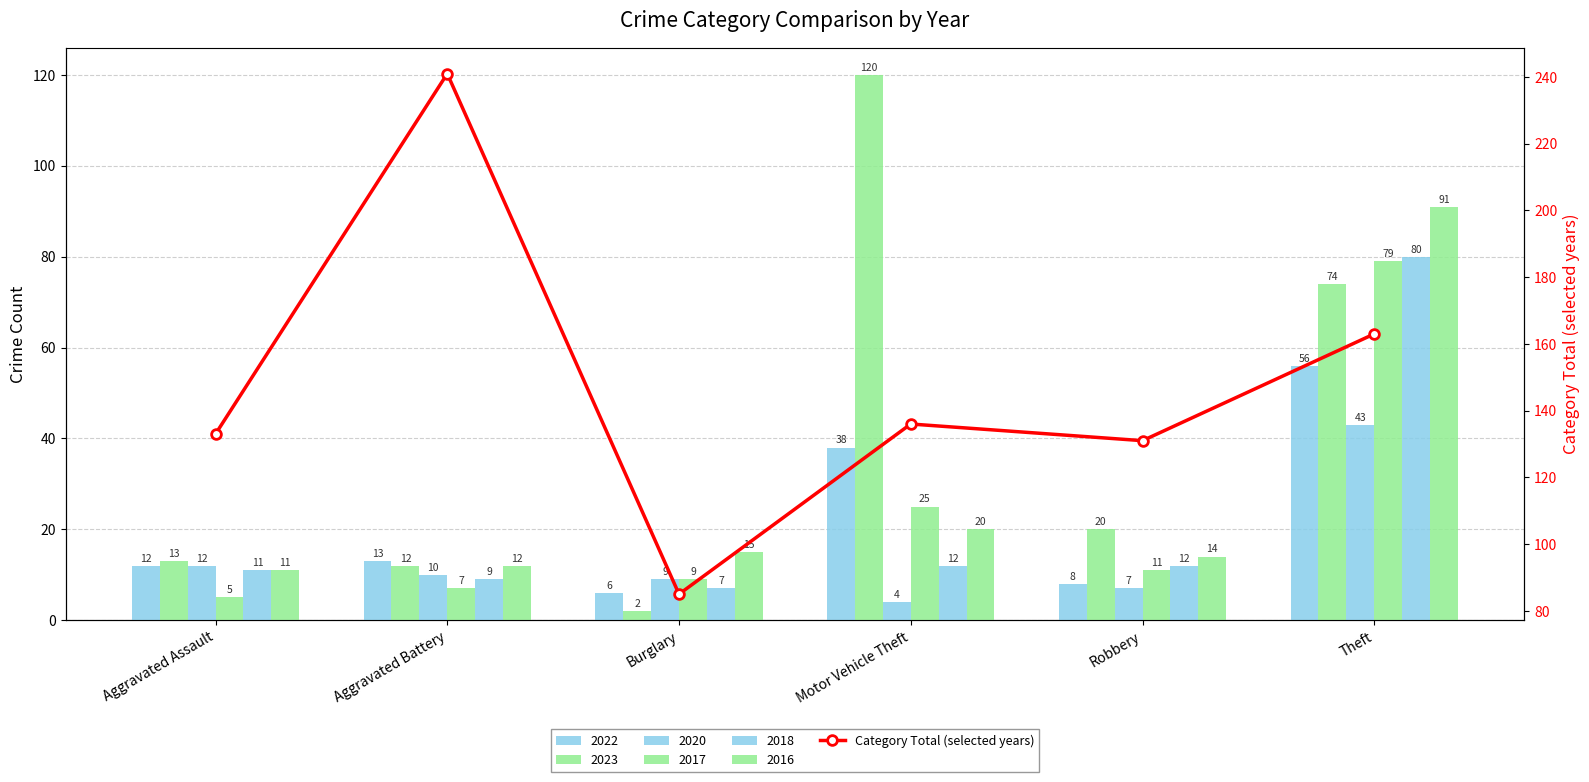

What is the value of the 6th bar from the left?

163